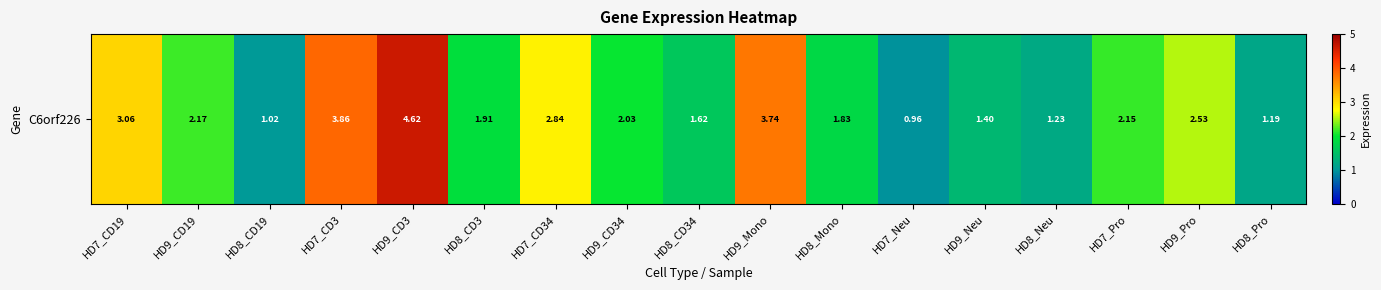

List the labels in order of value, largest first.

HD9_CD3, HD7_CD3, HD9_Mono, HD7_CD19, HD7_CD34, HD9_Pro, HD9_CD19, HD7_Pro, HD9_CD34, HD8_CD3, HD8_Mono, HD8_CD34, HD9_Neu, HD8_Neu, HD8_Pro, HD8_CD19, HD7_Neu